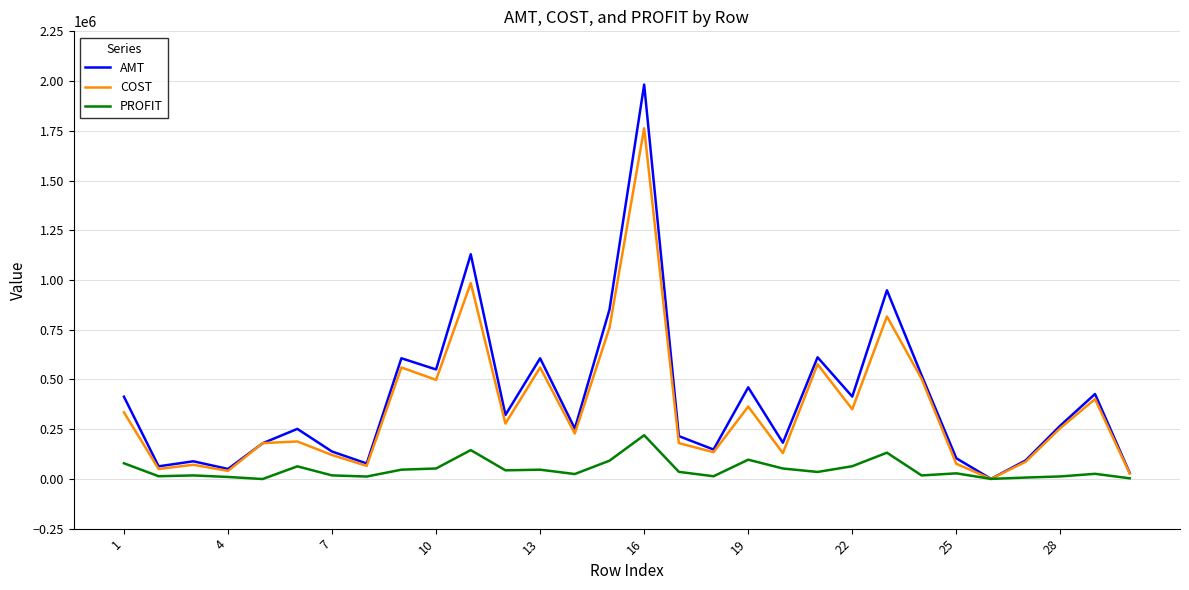

Which series has the widest spread of values?

AMT